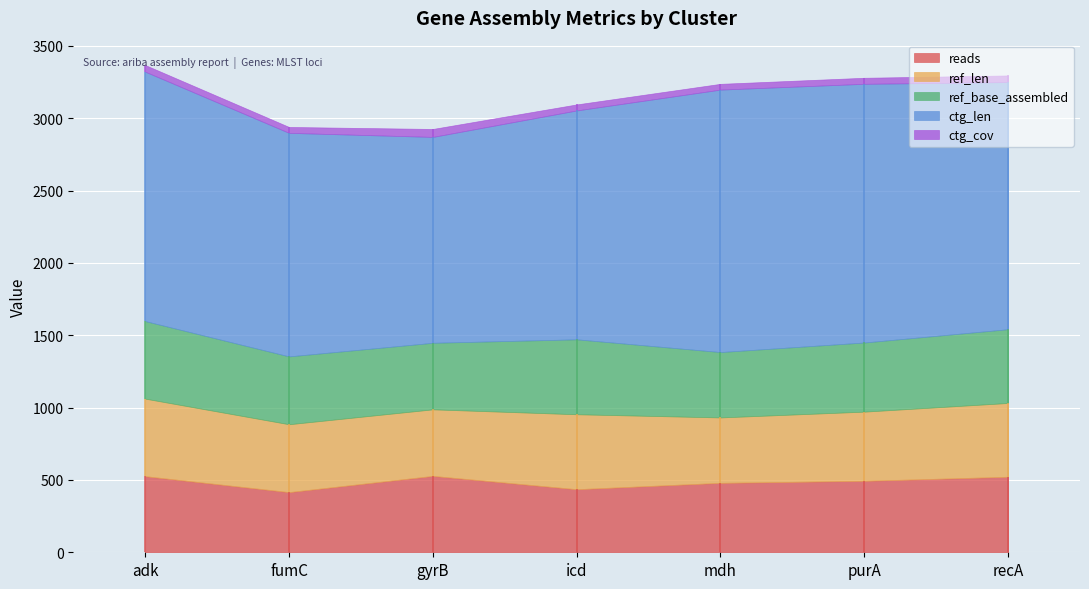

Is the value of ctg_cov at adk greater than the value of ref_base_assembled at gyrB?

No